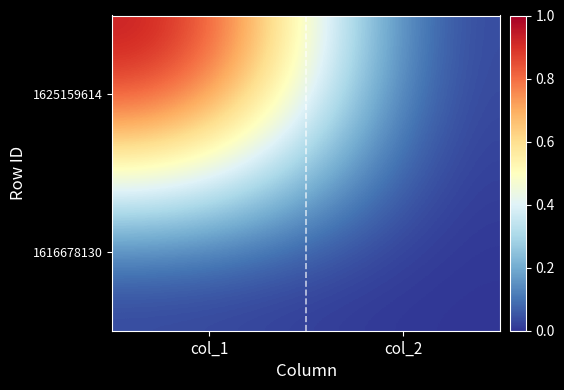

Rank the series by their maximum value, from highest to lowest.

1625159614, 1616678130